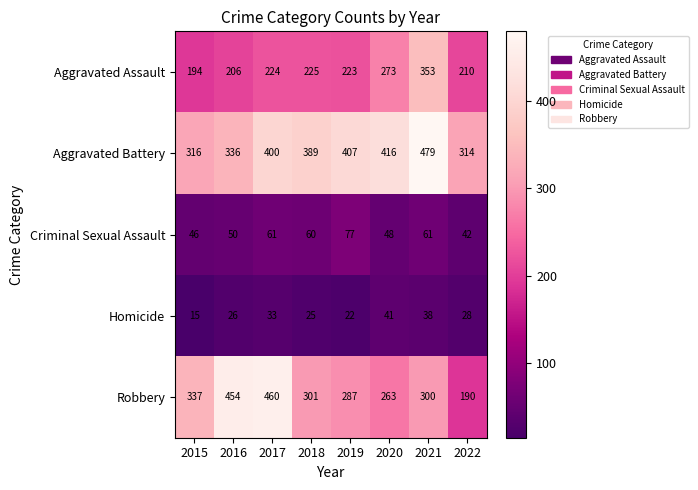

At which label does Robbery first exceed 301?

2015